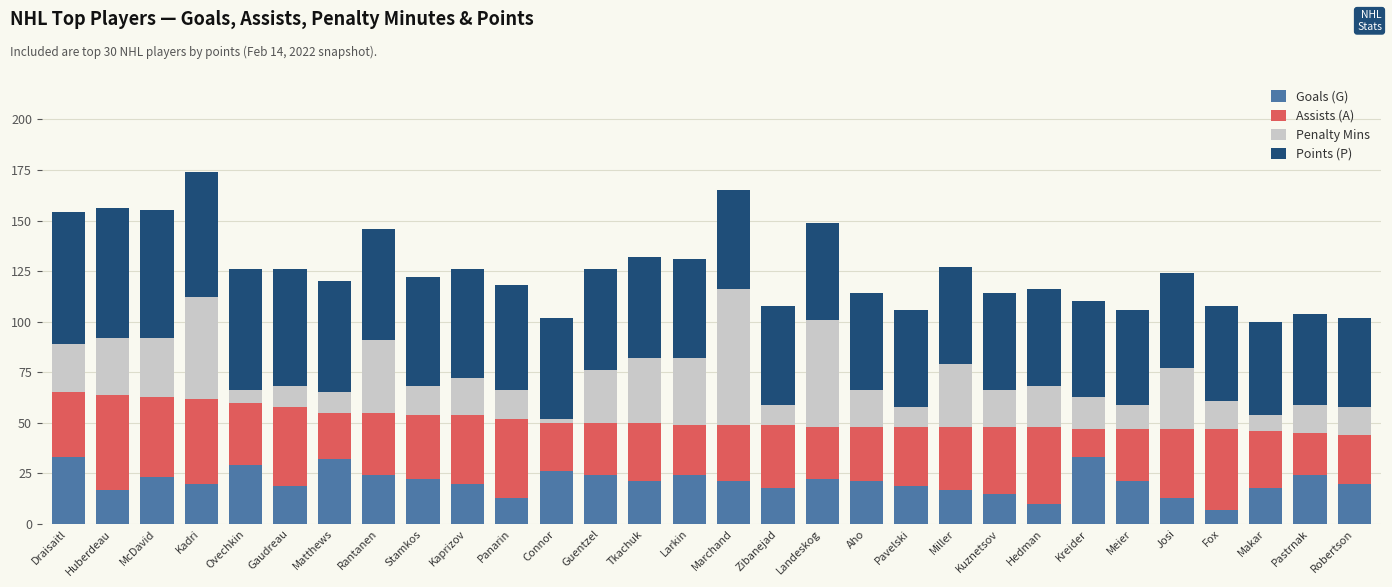

The Goals (G) series shows 21 at Marchand. True or false?

True